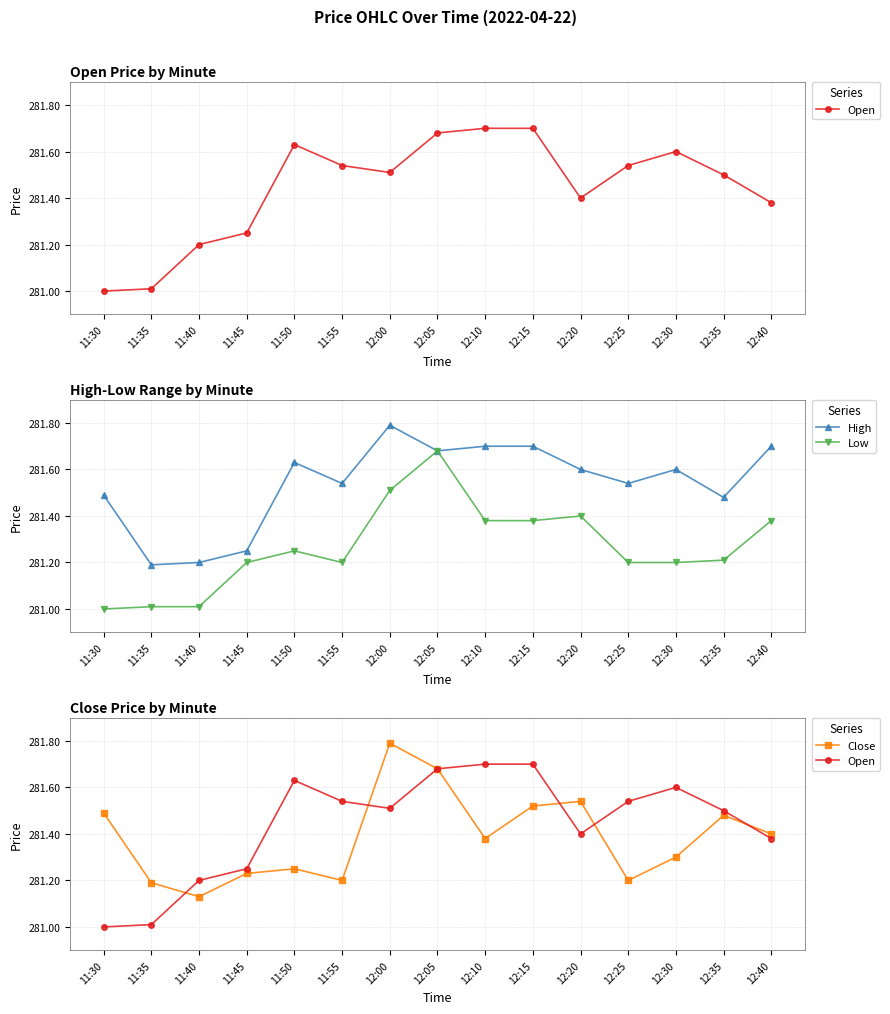

The value of Low at 11:55 is 173.4. True or false?

False